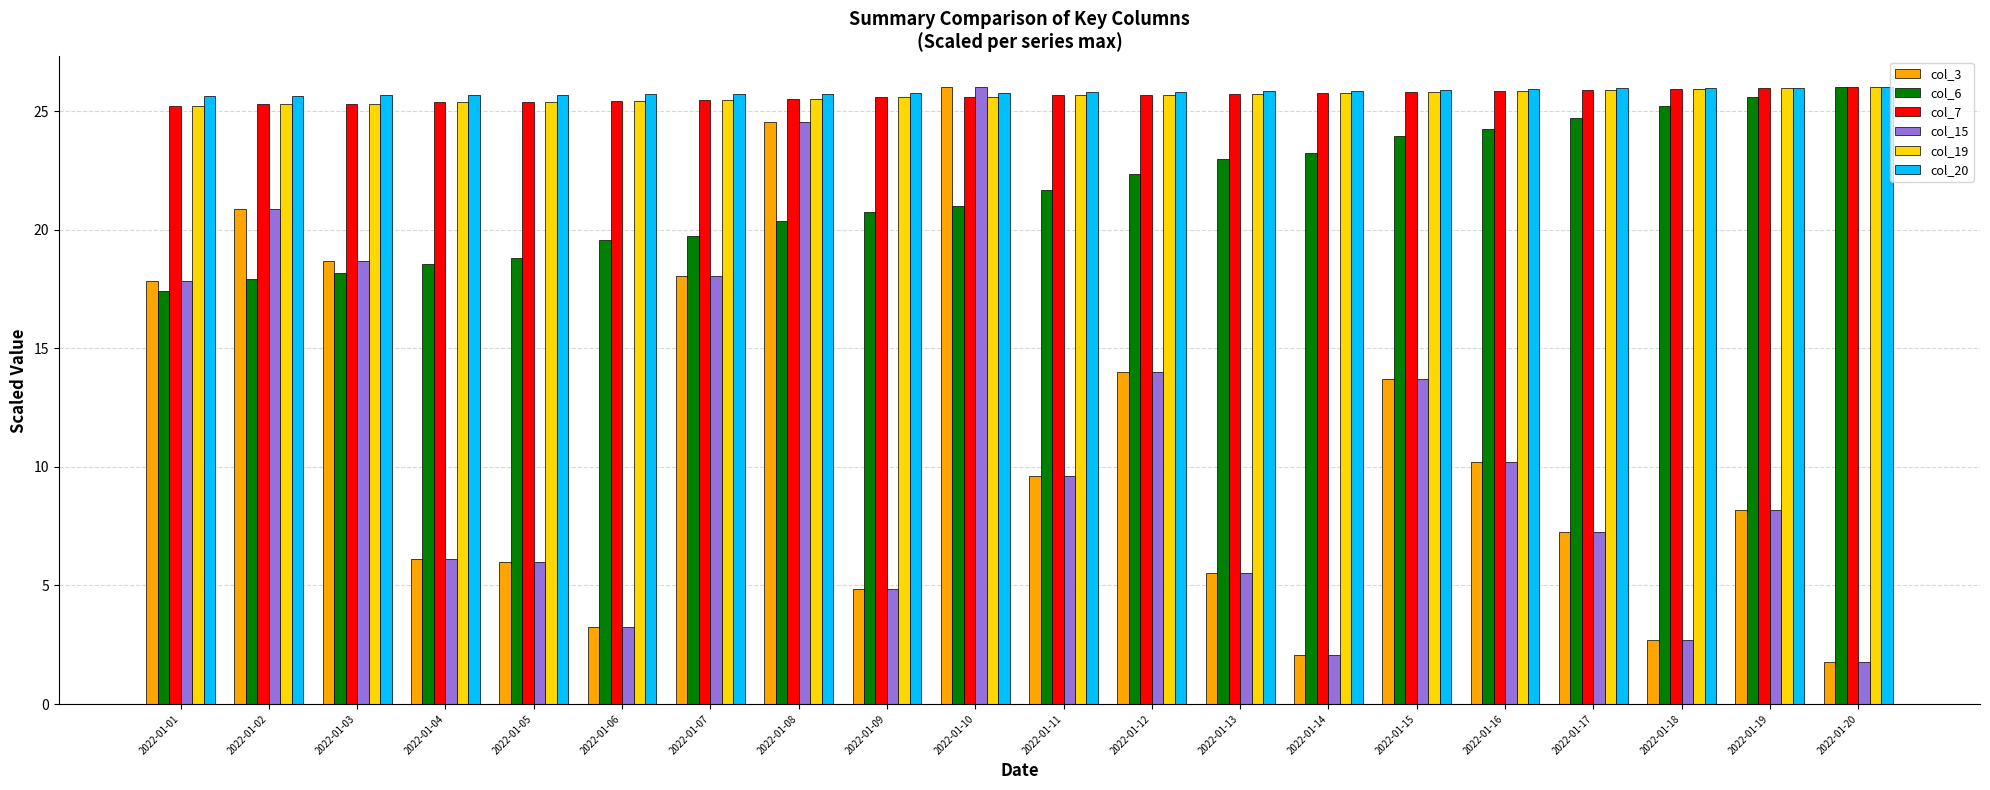

At how many categories does at least one series exceed 8?

20